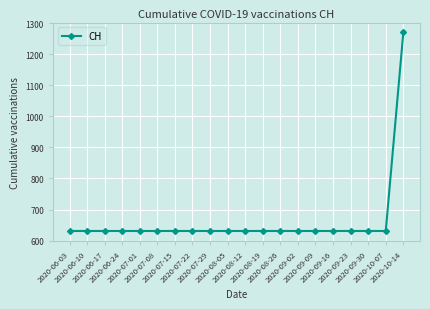

What is the label of the 1st point from the left?

2020-06-03